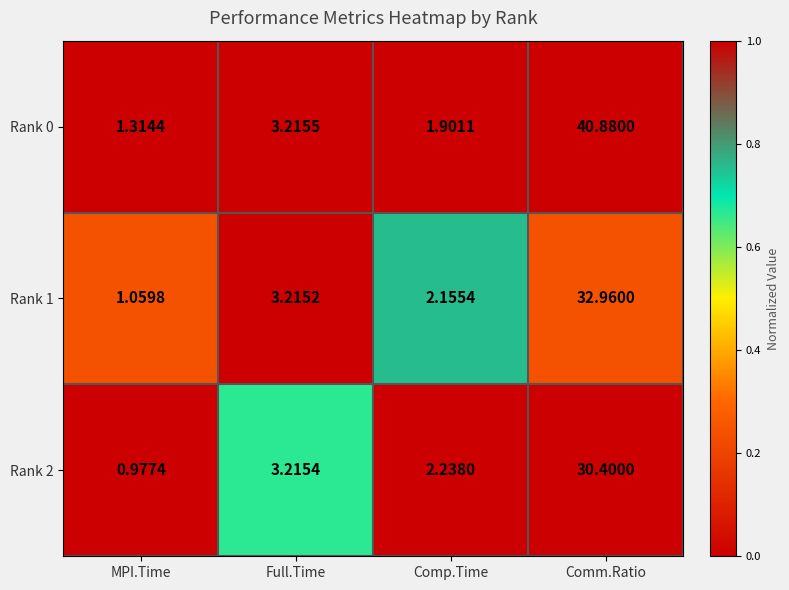

Where is Rank 1 nearest to the value 17?

Full.Time